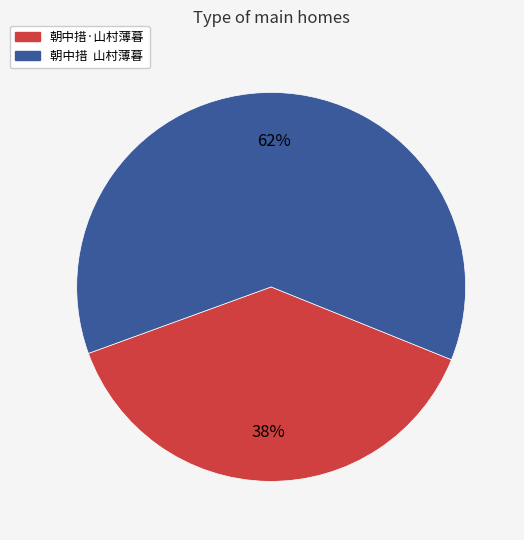

Rank the categories by value from lowest to highest.

朝中措·山村薄暮, 朝中措 山村薄暮